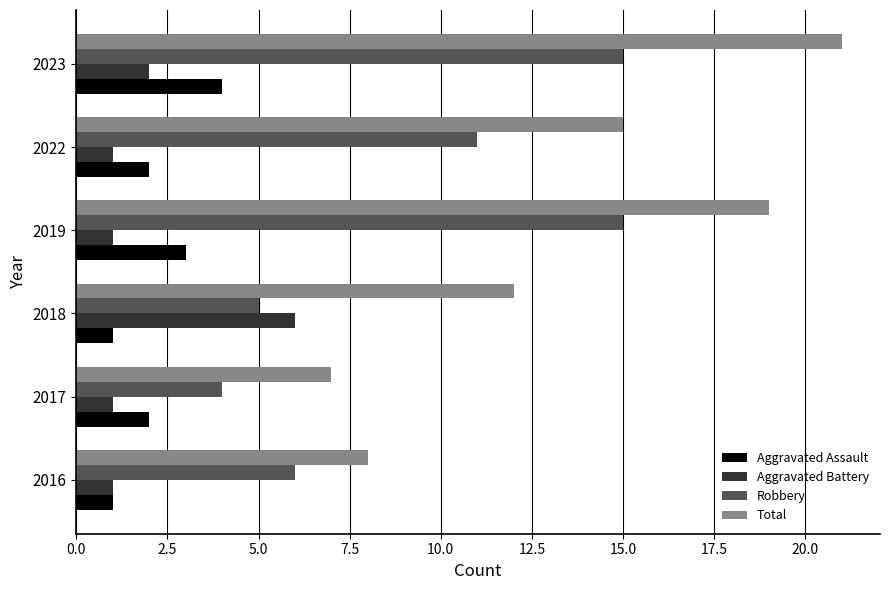

Which series has the largest total across all categories?

Total